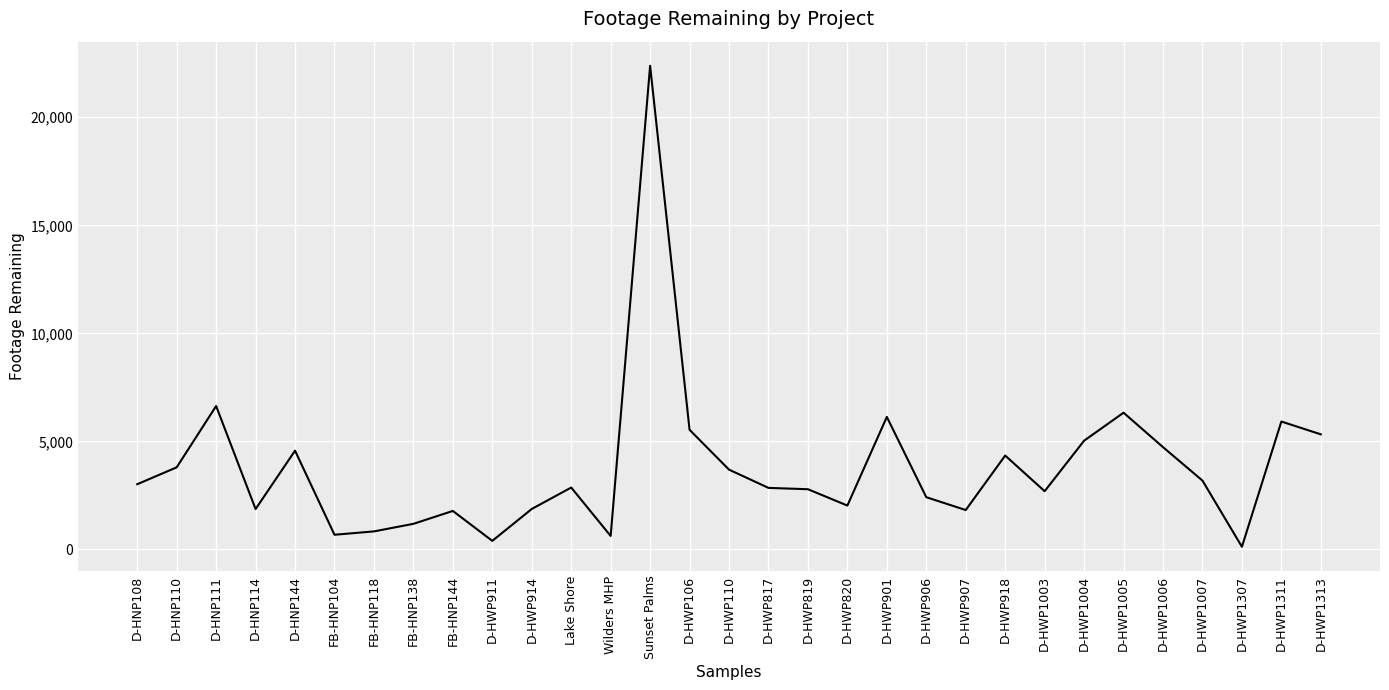

What is the smallest value displayed?

119